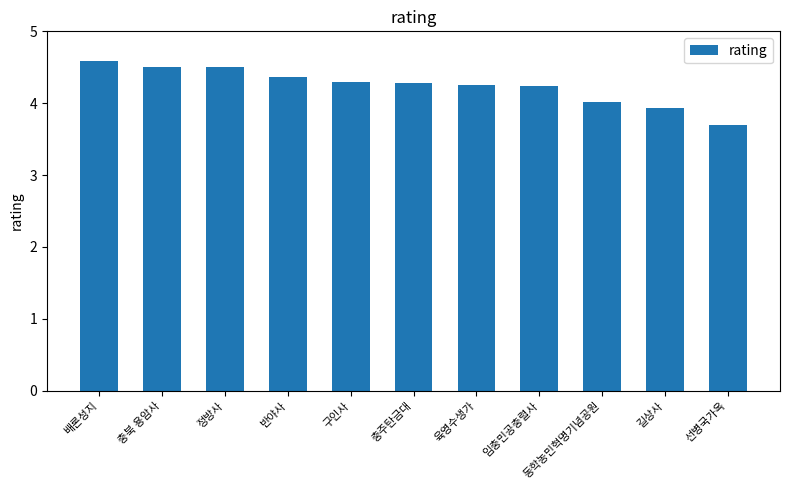

Reading left to right, what are all the values shown in this chart?

배론성지=4.6	충북 용암사=4.5	정방사=4.5	반야사=4.4	구인사=4.3	충주탄금대=4.3	육영수생가=4.2	임충민공충렬사=4.2	동학농민혁명기념공원=4.0	길상사=3.9	선병국가옥=3.7